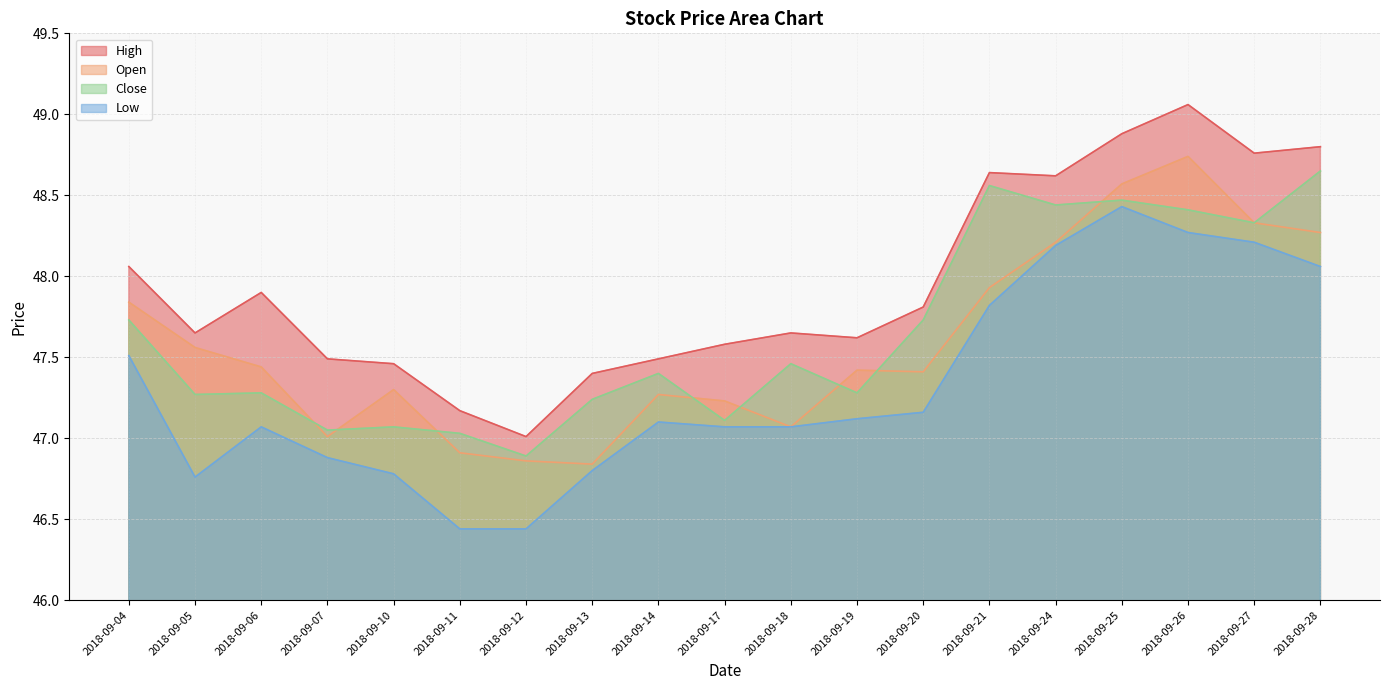

Reading left to right, what are all the values shown in this chart?

Open: 47.8	47.6	47.4	47.0	47.3	46.9	46.9	46.8	47.3	47.2	47.1	47.4	47.4	47.9	48.2	48.6	48.7	48.3	48.3
High: 48.1	47.6	47.9	47.5	47.5	47.2	47.0	47.4	47.5	47.6	47.6	47.6	47.8	48.6	48.6	48.9	49.1	48.8	48.8
Low: 47.5	46.8	47.1	46.9	46.8	46.4	46.4	46.8	47.1	47.1	47.1	47.1	47.2	47.8	48.2	48.4	48.3	48.2	48.1
Close: 47.7	47.3	47.3	47.0	47.1	47.0	46.9	47.2	47.4	47.1	47.5	47.3	47.7	48.6	48.4	48.5	48.4	48.3	48.6